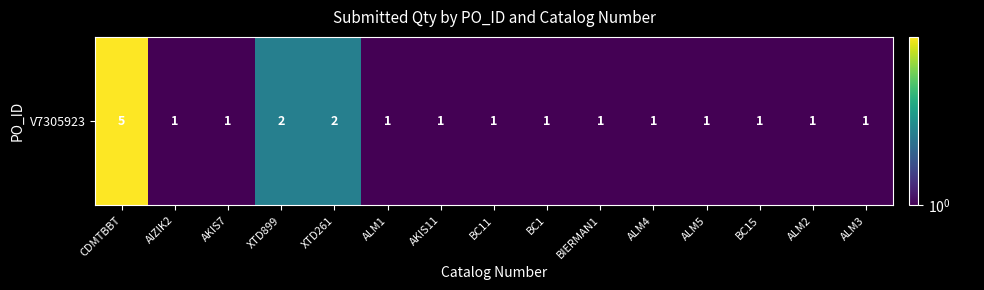

Rank the categories by value from lowest to highest.

AIZIK2, AKIS7, ALM1, AKIS11, BC11, BC1, BIERMAN1, ALM4, ALM5, BC15, ALM2, ALM3, XTD899, XTD261, CDMTBBT